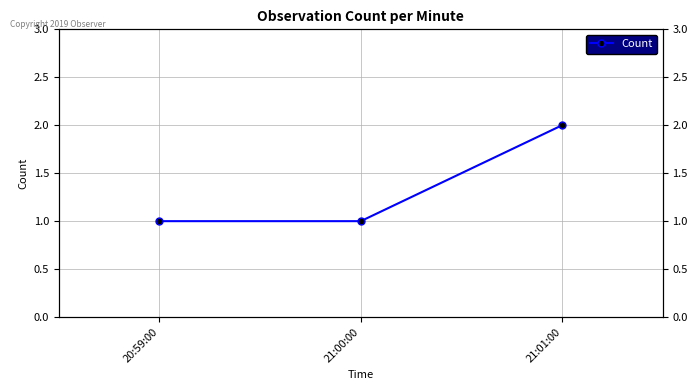

What is the sum of all values?

4